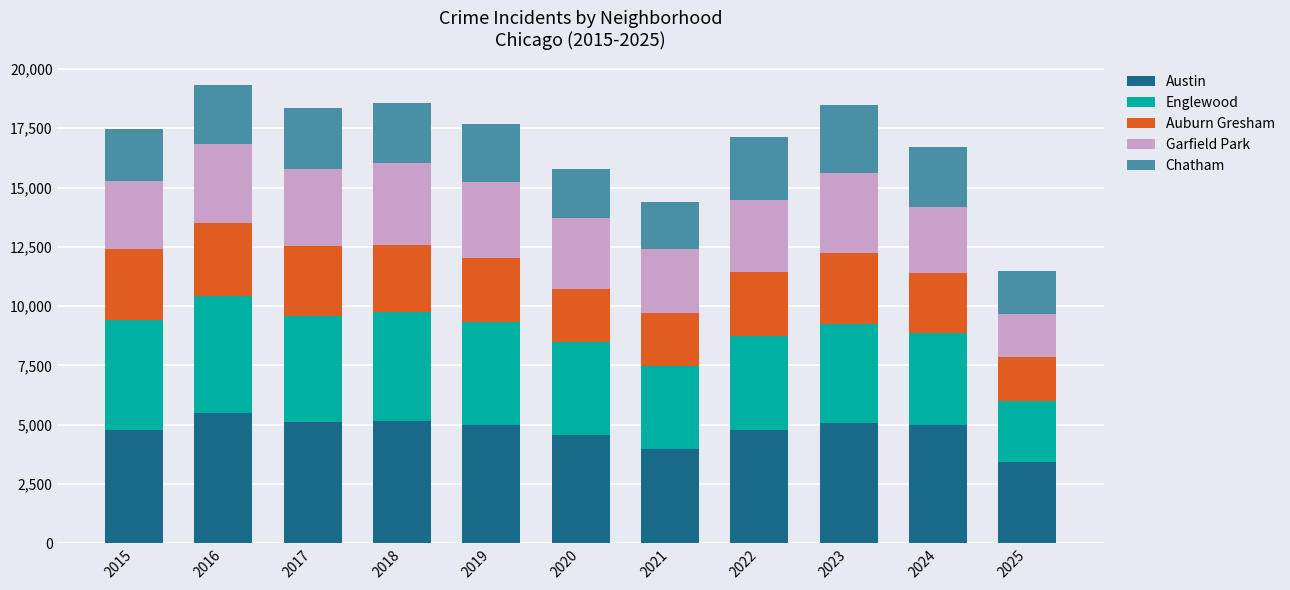

What is the total value across all series at 2025?

11498